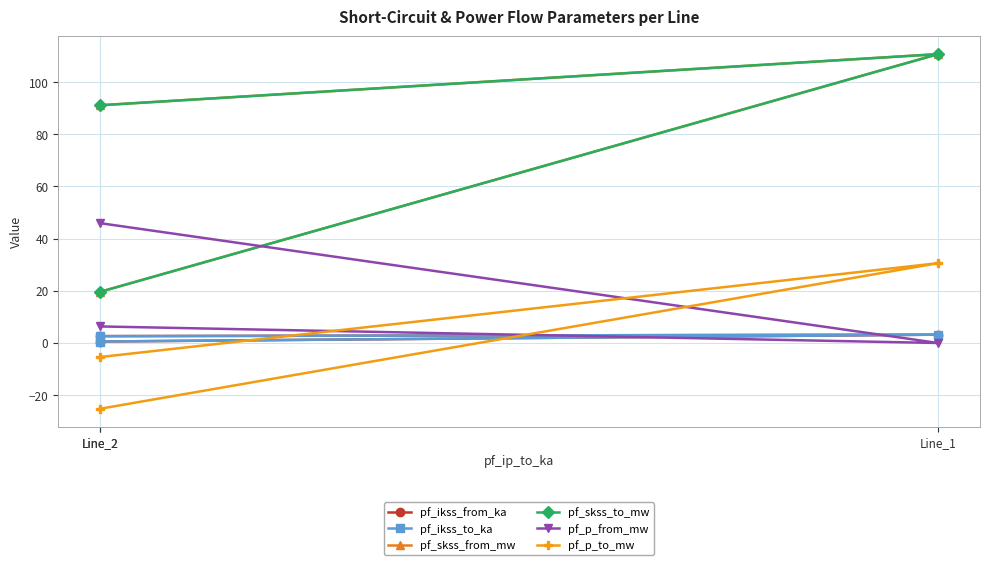

Reading right to left, list all the values displayed in this chart.

pf_ikss_from_ka: Line_2=0.6	Line_1=3.2	Line_2=2.6
pf_ikss_to_ka: Line_2=0.6	Line_1=3.2	Line_2=2.6
pf_skss_from_mw: Line_2=19.6	Line_1=110.7	Line_2=91.1
pf_skss_to_mw: Line_2=19.6	Line_1=110.7	Line_2=91.1
pf_p_from_mw: Line_2=6.3	Line_1=-0.0	Line_2=45.9
pf_p_to_mw: Line_2=-5.4	Line_1=30.6	Line_2=-25.2